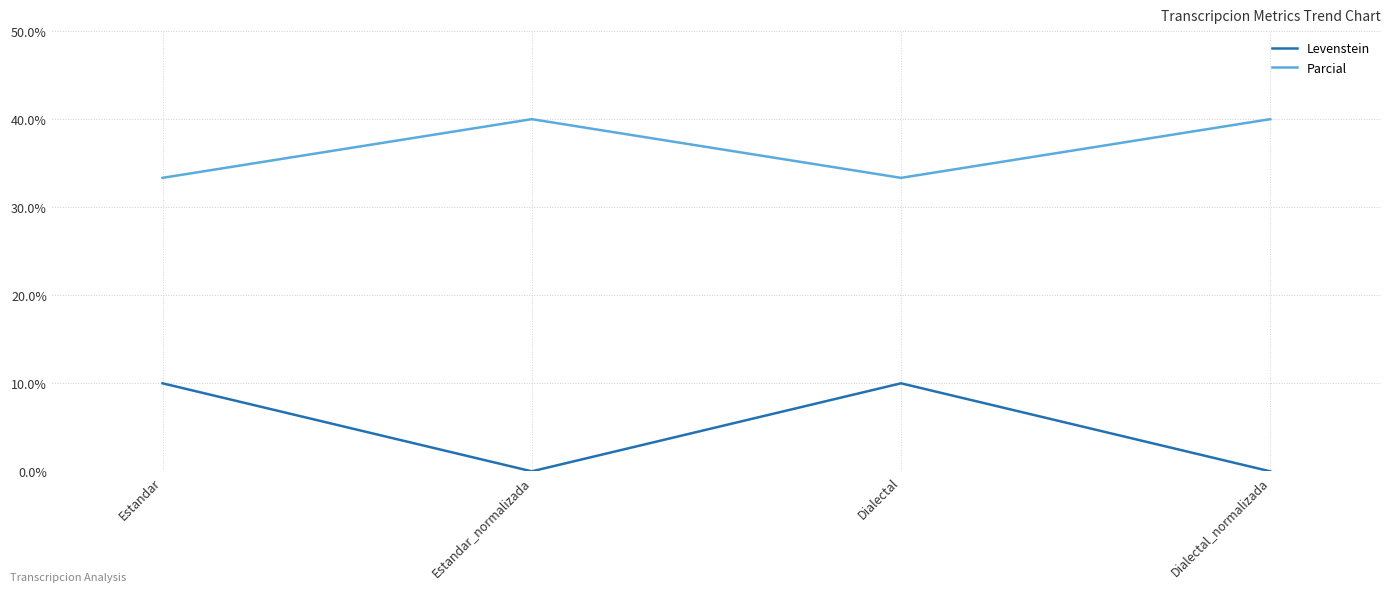

How many interior local peaks does the Parcial series have?

1